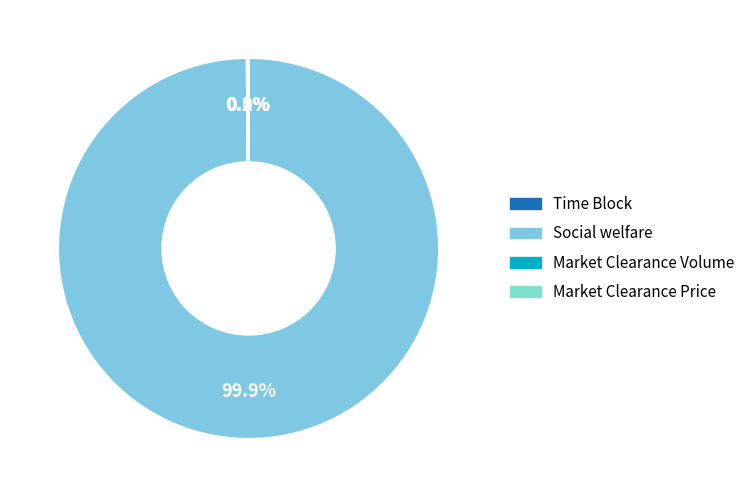

Which has a higher value, Time Block or Market Clearance Volume?

Market Clearance Volume